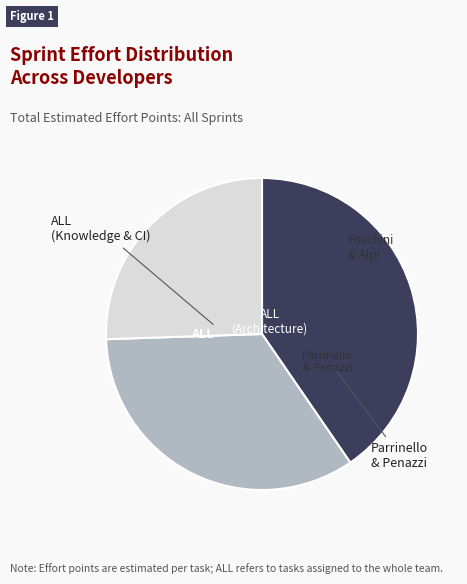

How many slices are in this pie chart?

3